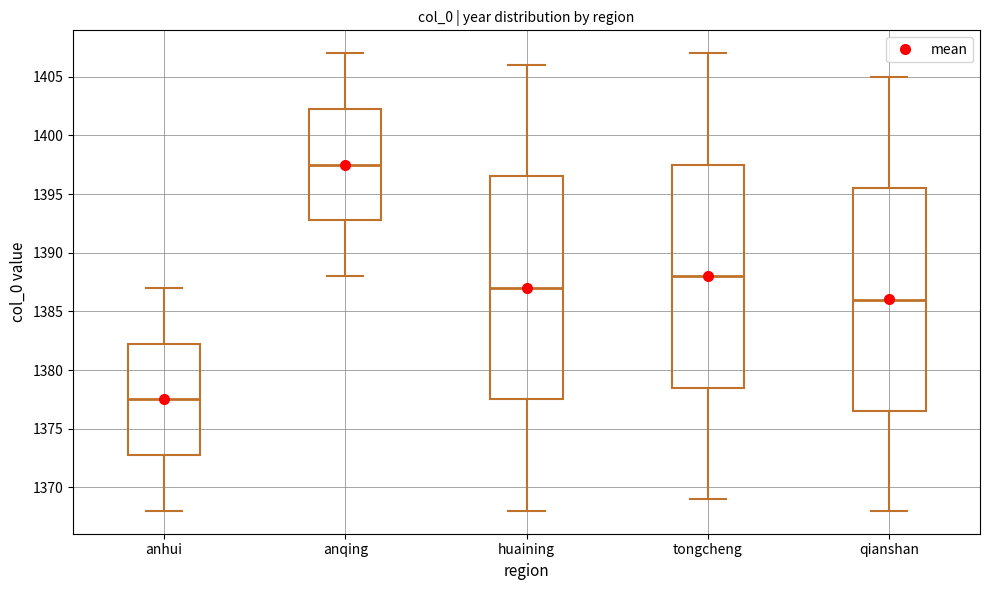

Reading left to right, transcribe this box plot: for each box, give where its median line is, the range the box spans, and where its two whiskers end, as read against the y-axis. The values are not printed on the chart, so give them approximately, as read against the axis.

anhui: median 1377.5, box 1373.0 to 1382.5, whiskers 1368.0 to 1387.0
anqing: median 1397.5, box 1393.0 to 1402.5, whiskers 1388.0 to 1407.0
huaining: median 1387.0, box 1377.5 to 1396.5, whiskers 1368.0 to 1406.0
tongcheng: median 1388.0, box 1378.5 to 1397.5, whiskers 1369.0 to 1407.0
qianshan: median 1386.0, box 1376.5 to 1395.5, whiskers 1368.0 to 1405.0